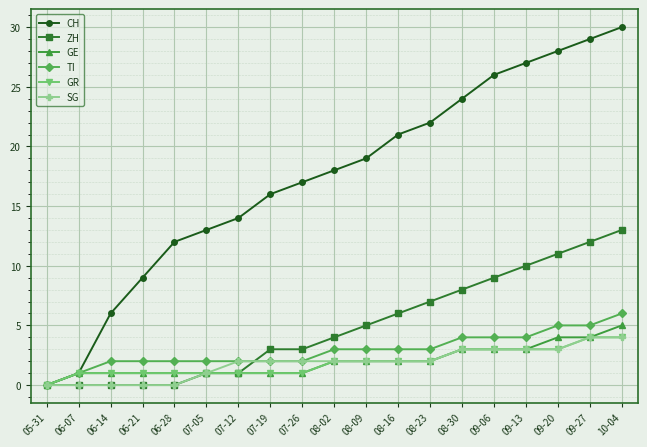

How many data points in GR are less than 2?

9